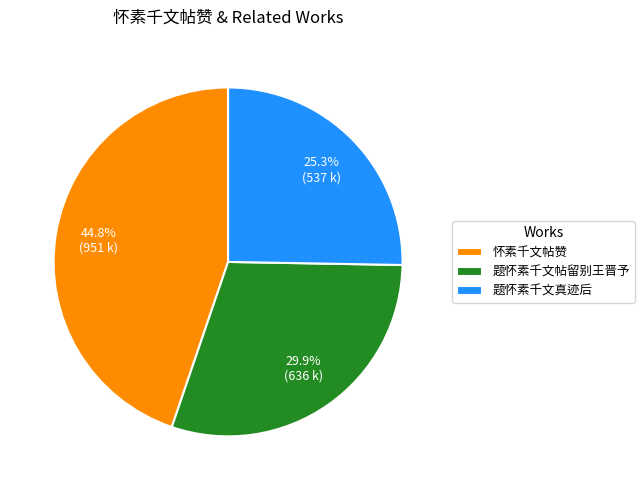

To the nearest percent, what percentage of the pie is 怀素千文帖赞?

45%